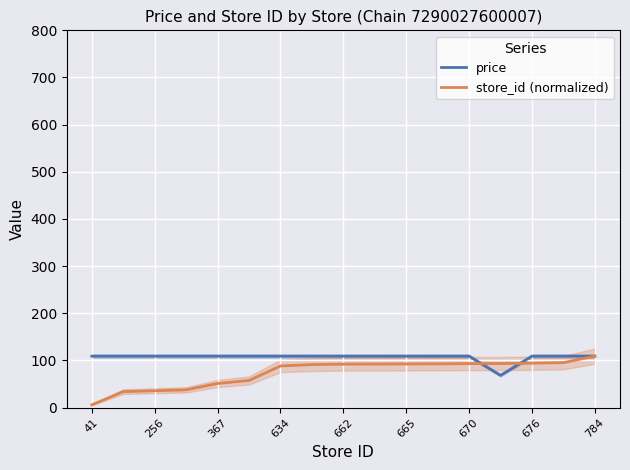

The value of store_id (normalized) at 784 is 160.2. True or false?

False